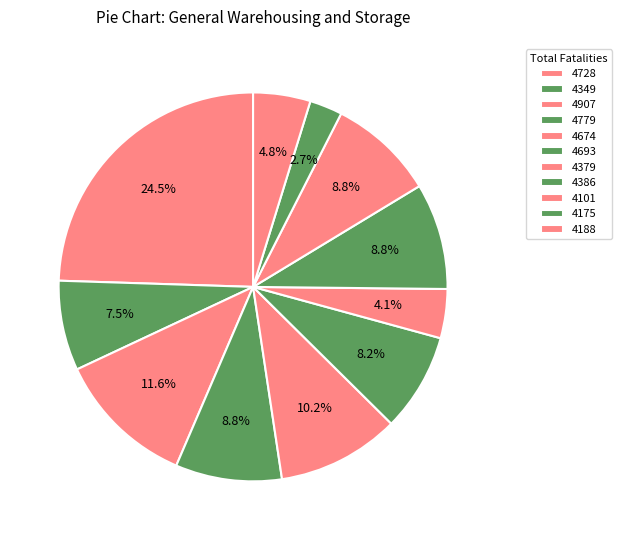

Does 4728 account for over 50% of the chart?

No